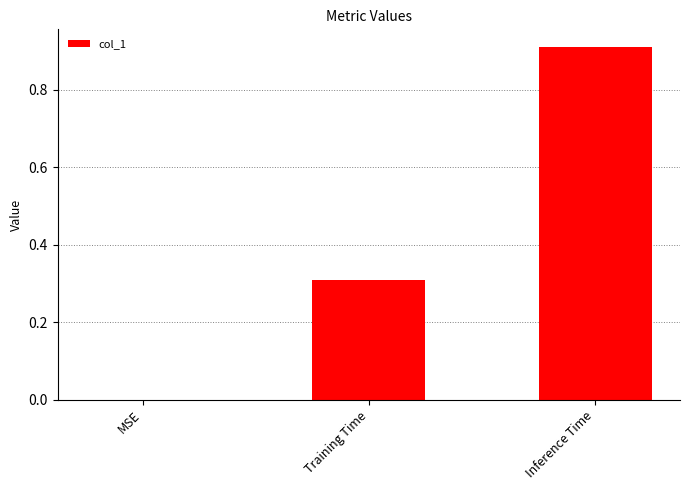

Which label corresponds to the largest value in the chart?

Inference Time